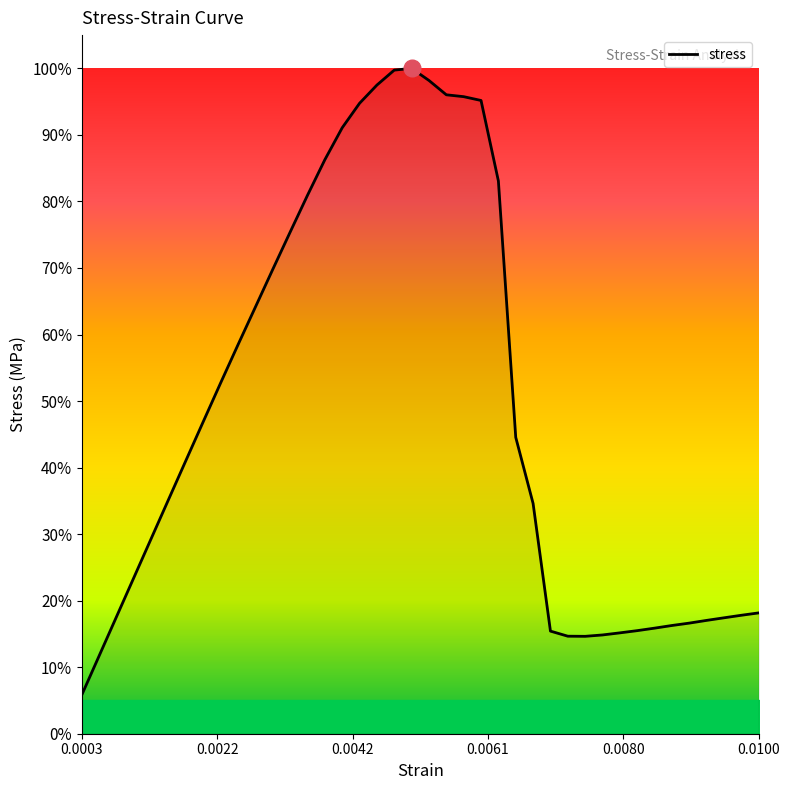

What is the minimum value shown in the chart?

5.9